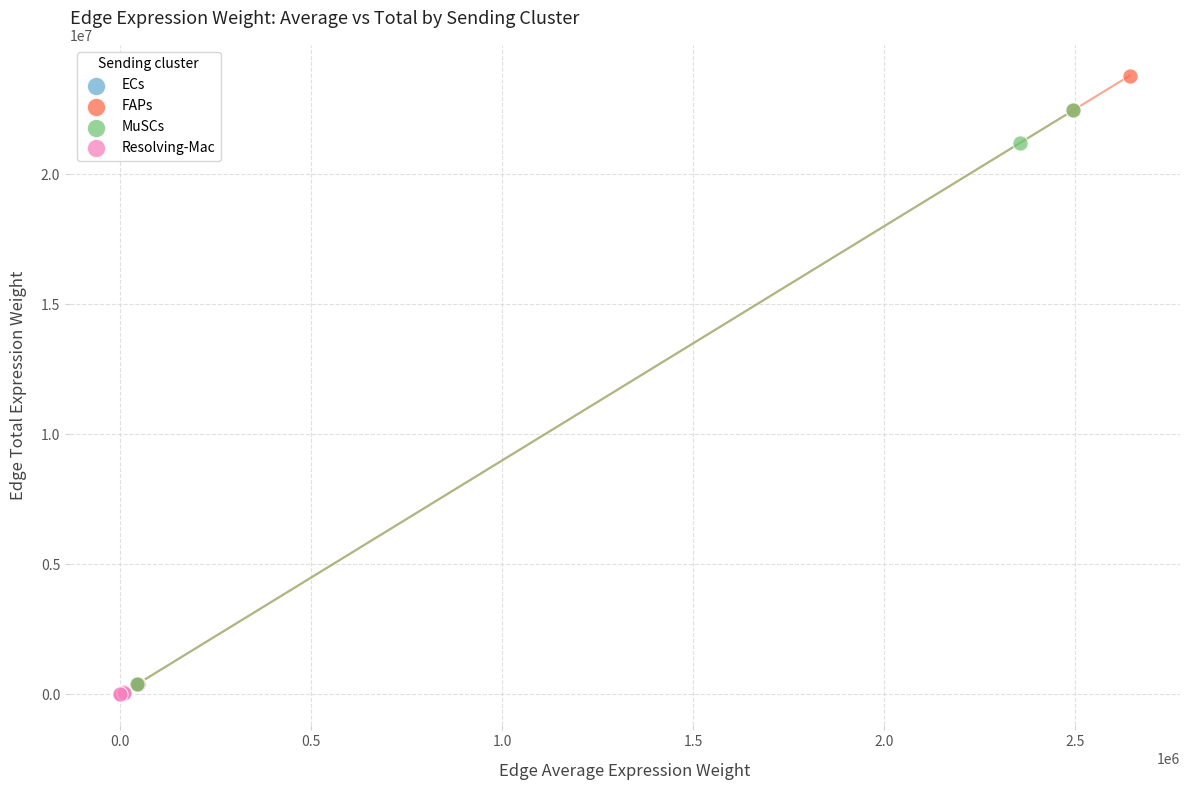

Which series has the widest spread of Y values?

FAPs